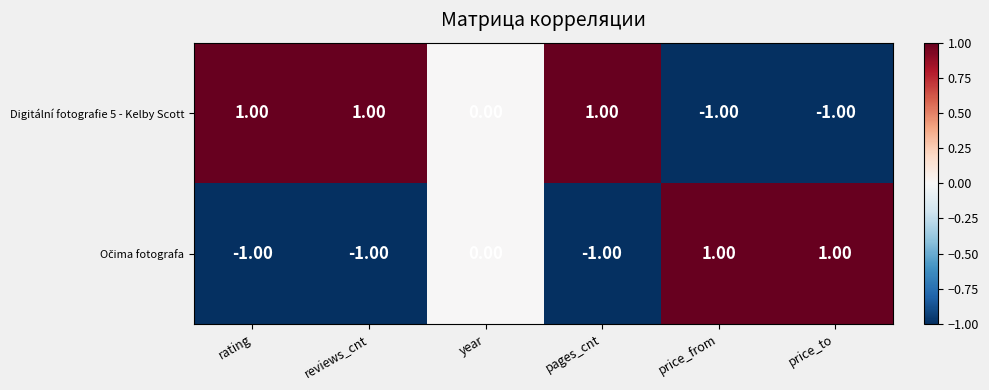

Which series has the largest total across all categories?

Digitální fotografie 5 - Kelby Scott